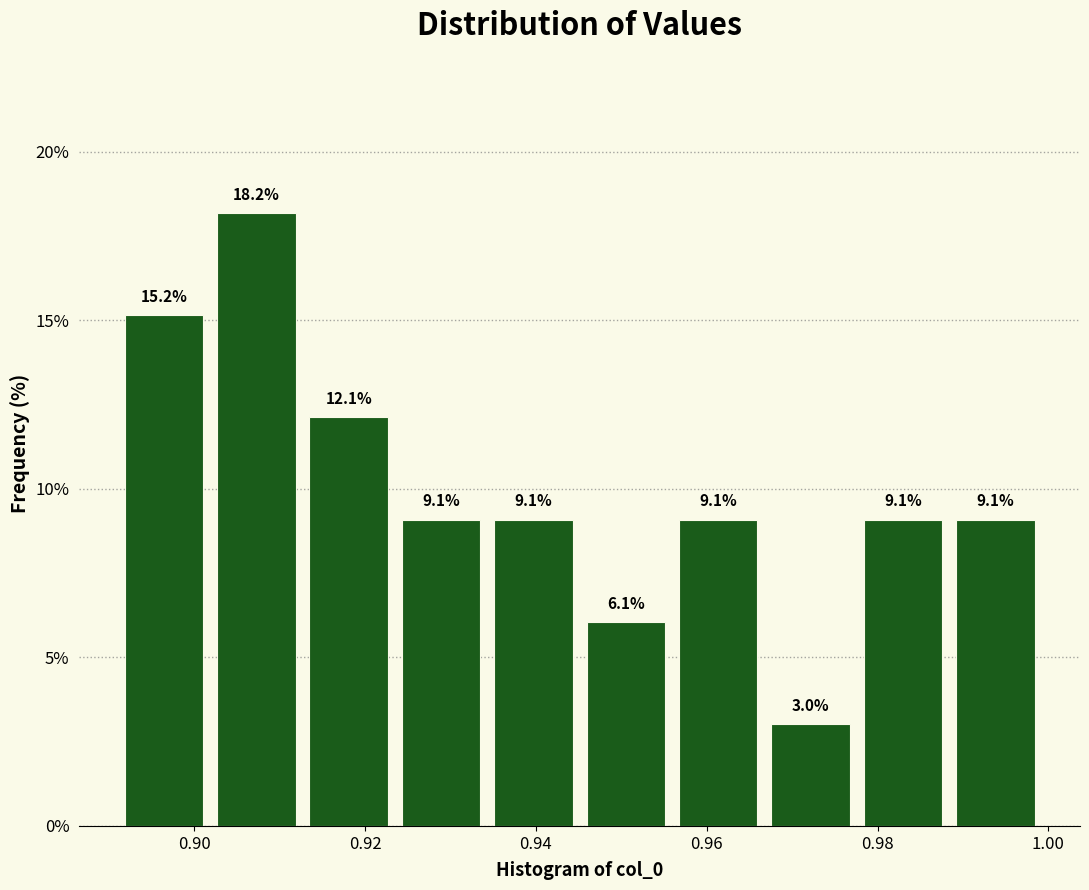

Reading left to right, list every bar in this chart as the range it spans on the x-axis followed by its height. The bar edges are not printed on the chart, so give them approximately, as read against the axis.

0.892 to 0.902: 15.2
0.902 to 0.914: 18.2
0.914 to 0.924: 12.1
0.924 to 0.936: 9.1
0.936 to 0.946: 9.1
0.946 to 0.956: 6.1
0.956 to 0.968: 9.1
0.968 to 0.978: 3.0
0.978 to 0.990: 9.1
0.990 to 1.000: 9.1